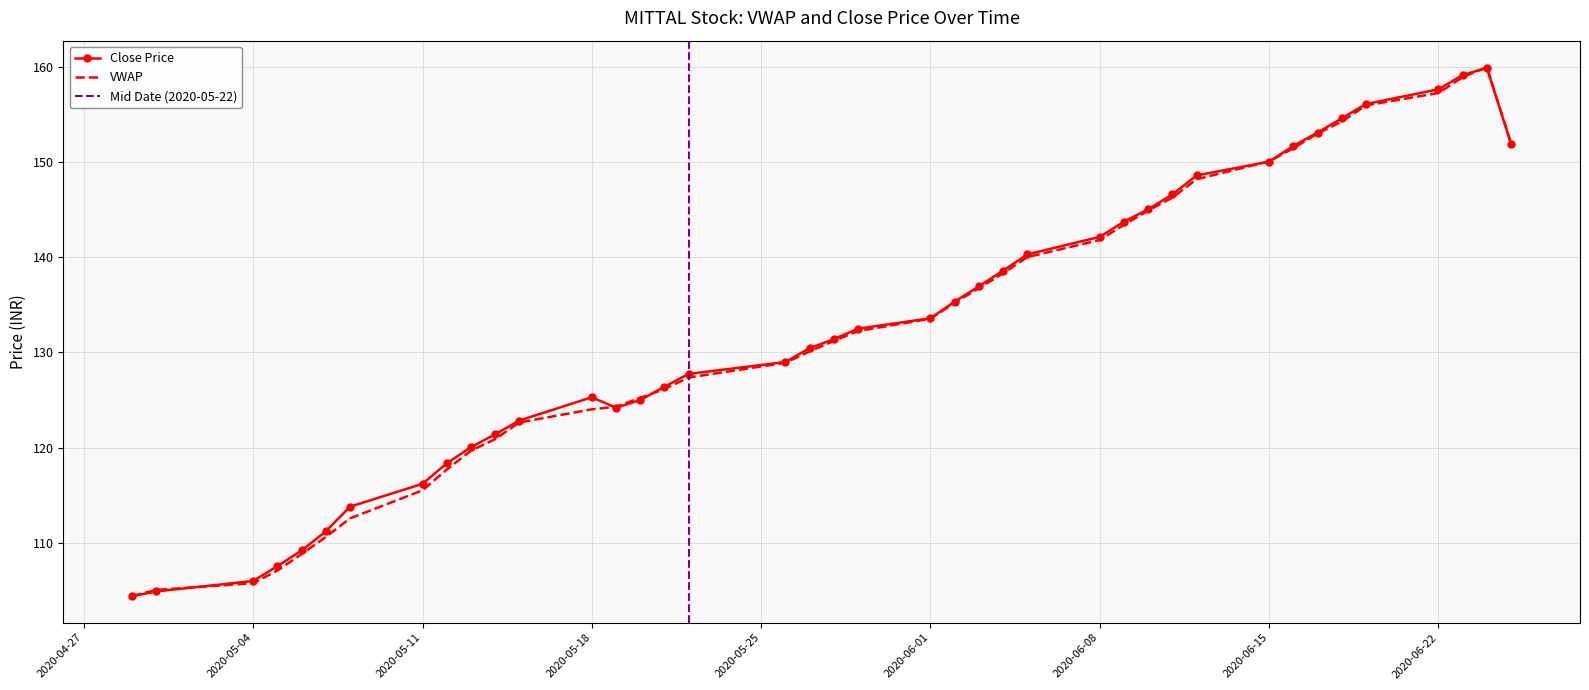

How many intersections are there between VWAP and Close?

6